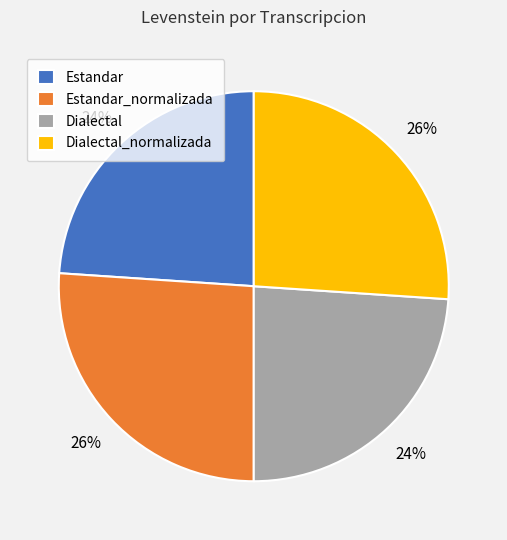

To the nearest percent, what percentage of the pie is Estandar?

24%